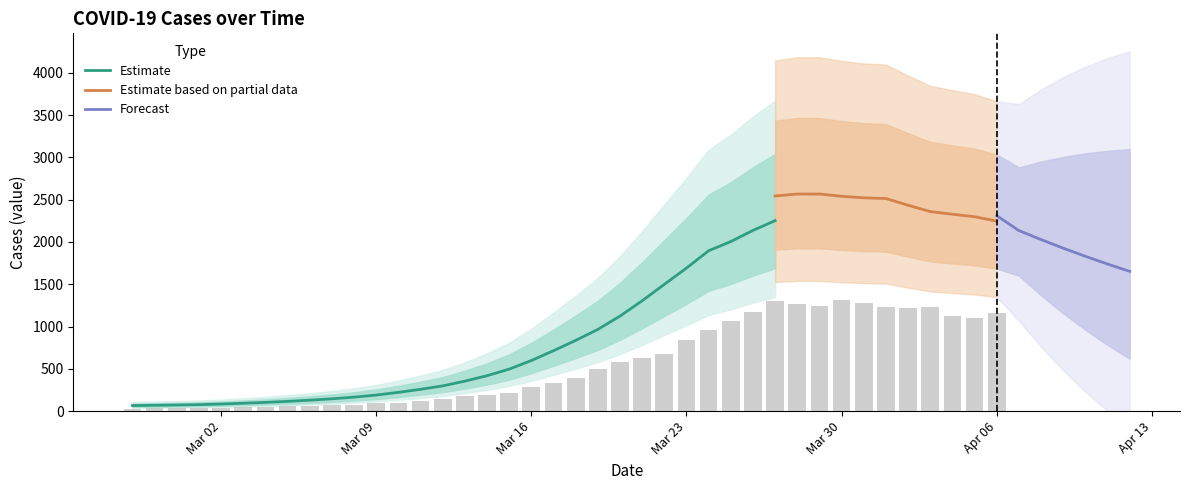

What is the maximum value for Estimate?

2252.5